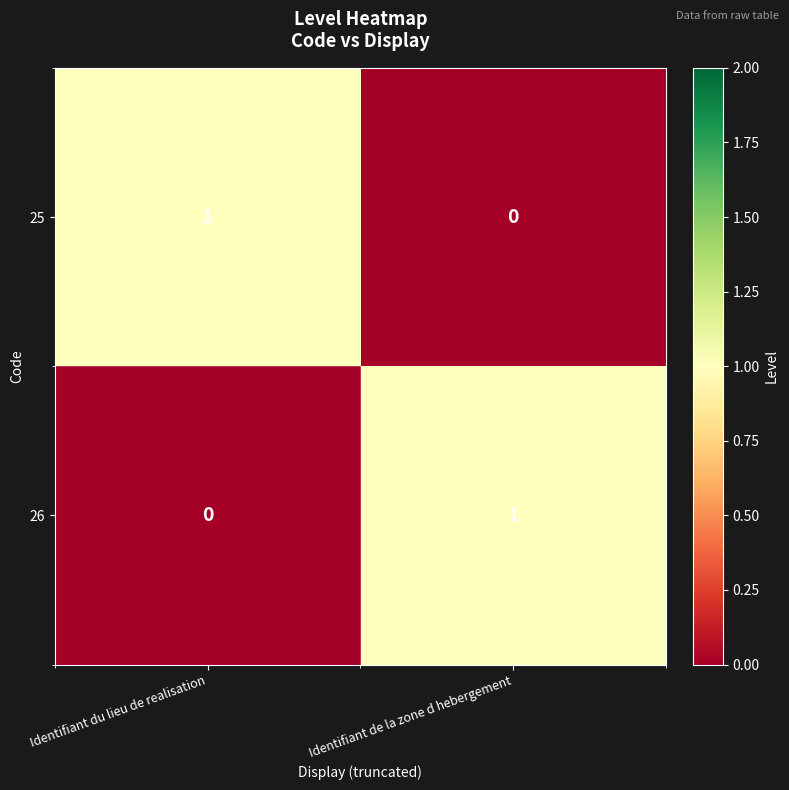

Which category has the lowest value in the 25 series?

Identifiant de la zone d hebergement